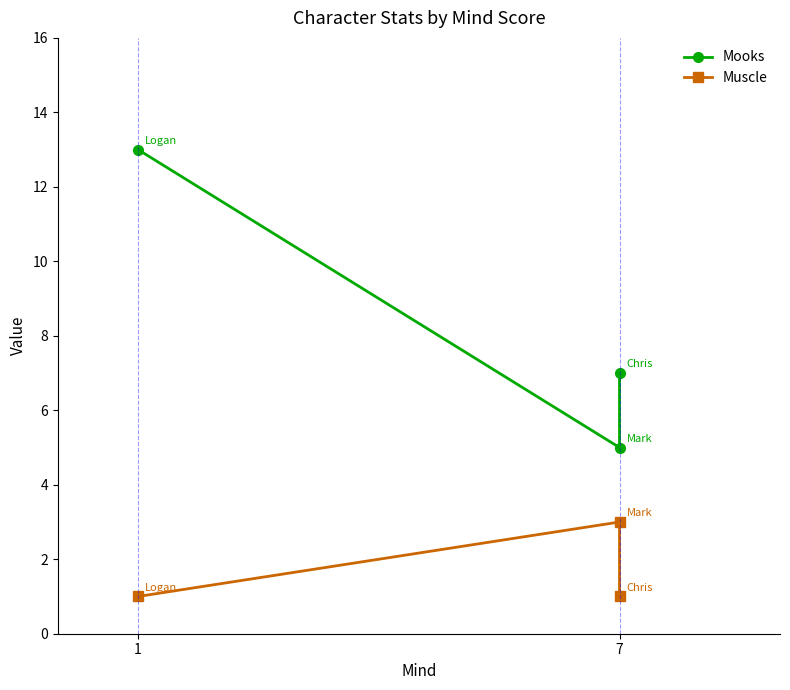

Rank the series at 7 from highest to lowest value.

Mooks, Muscle